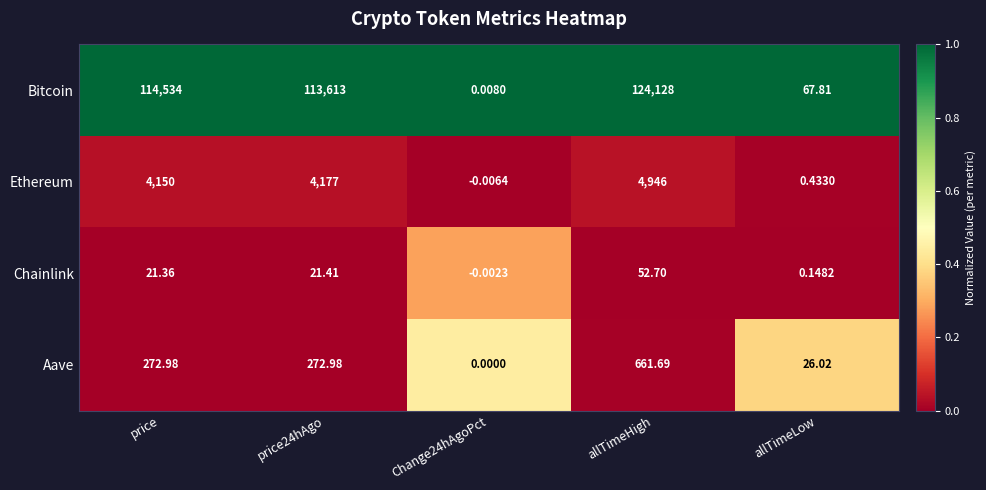

How many categories are shown in the chart?

5